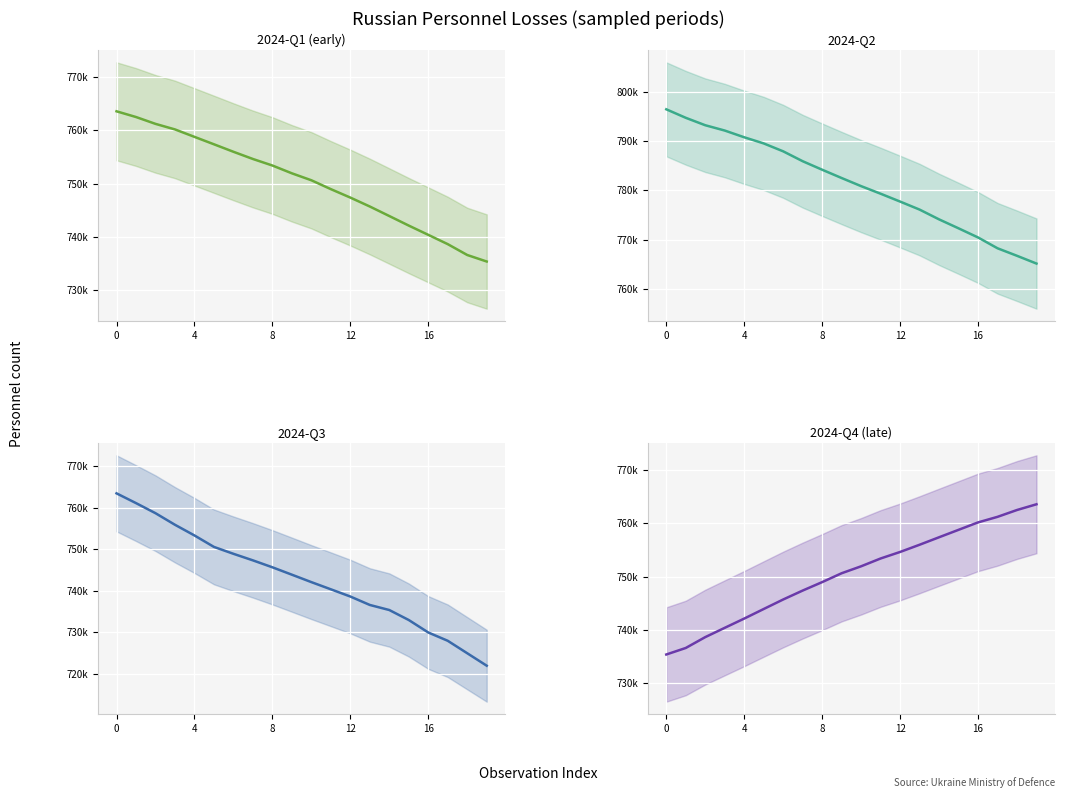

Read the 2024-Q1 (early) value at 10, to the nearest 10.

750610